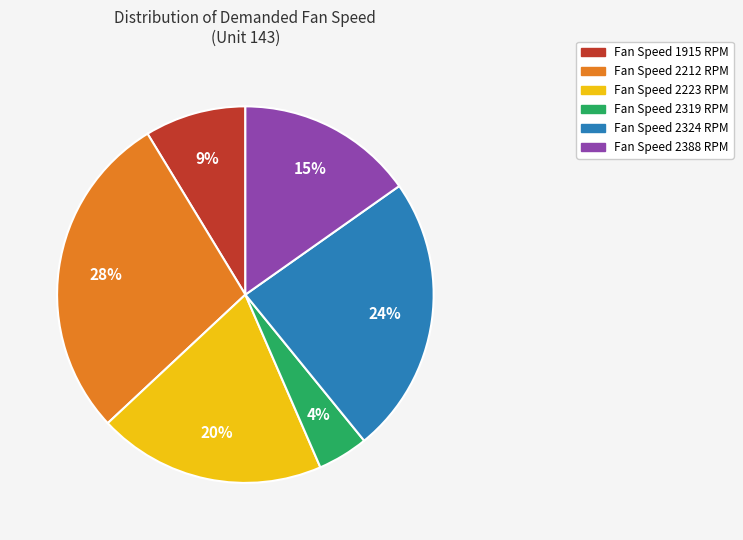

To the nearest percent, what is the difference between the largest and smallest slice percentages?

24%